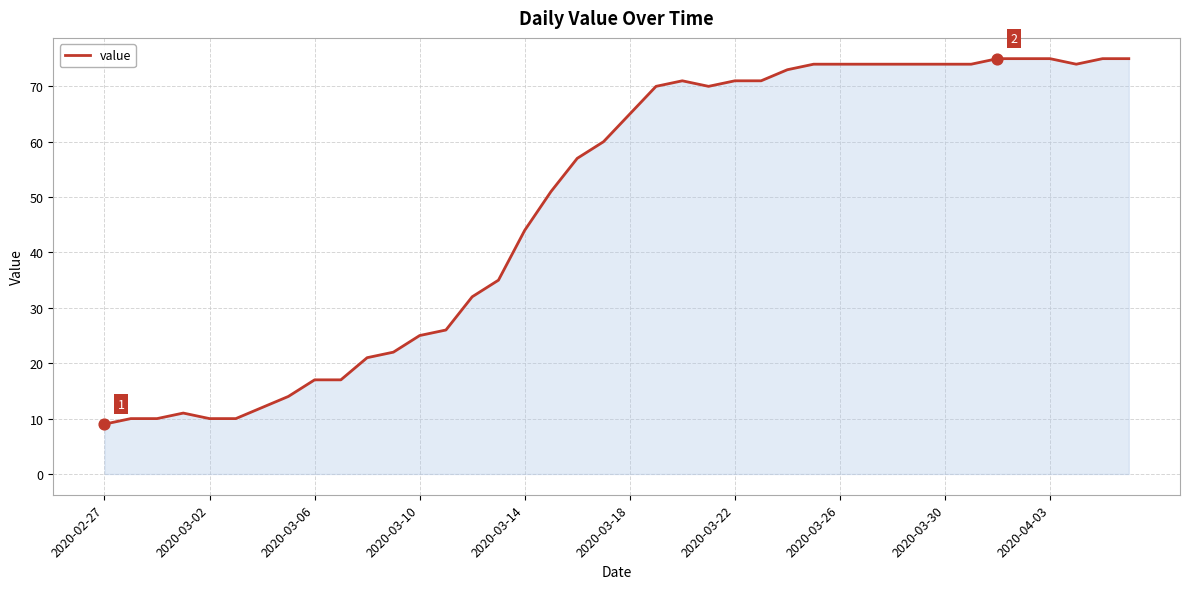

What is the minimum value shown in the chart?

9